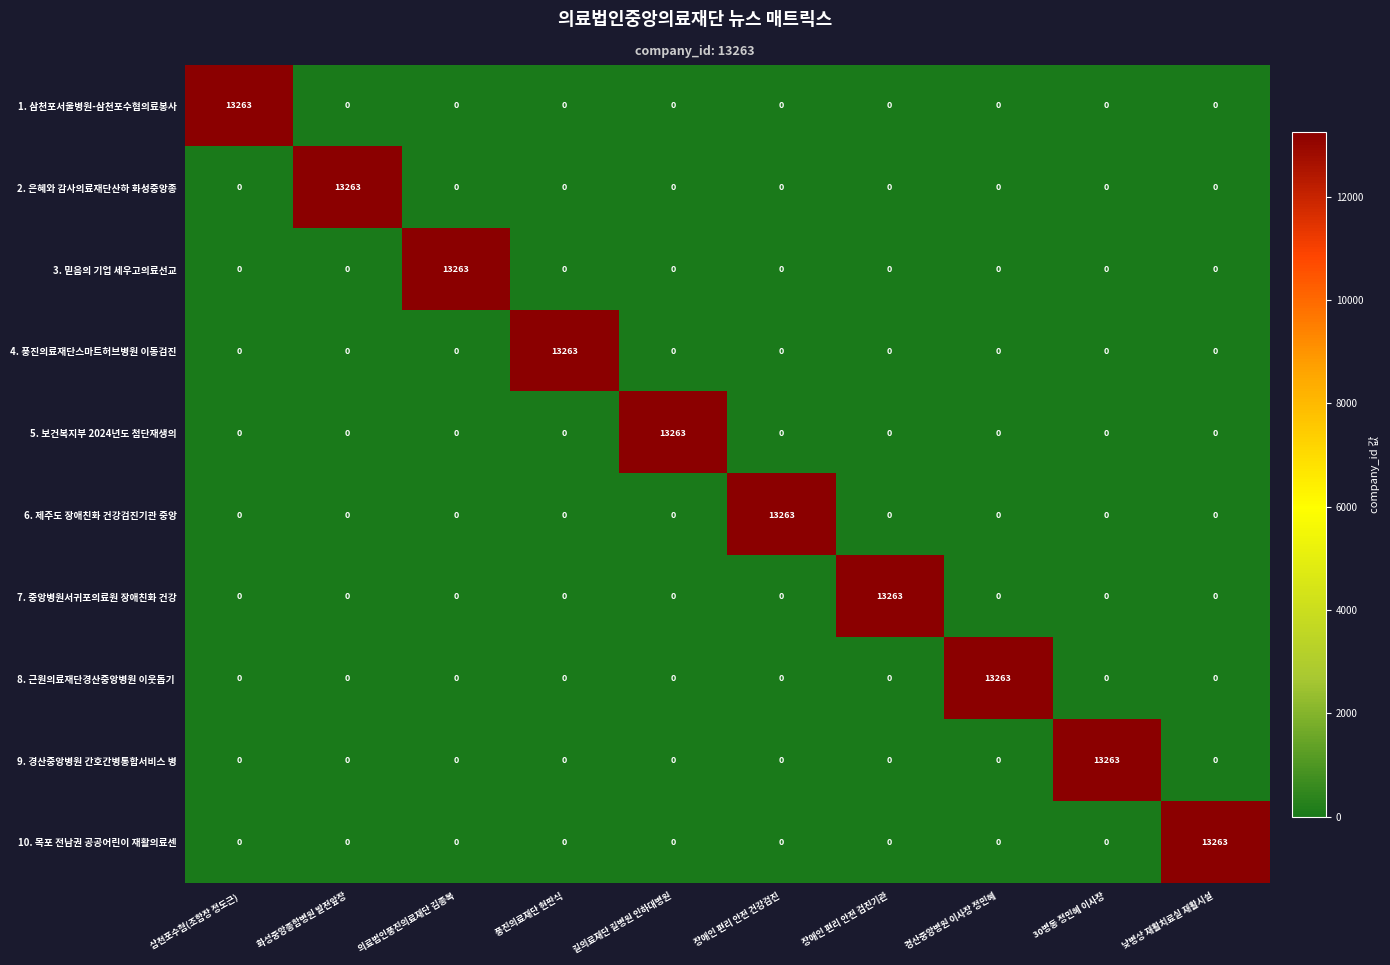

At how many categories does at least one series exceed 4772?

10